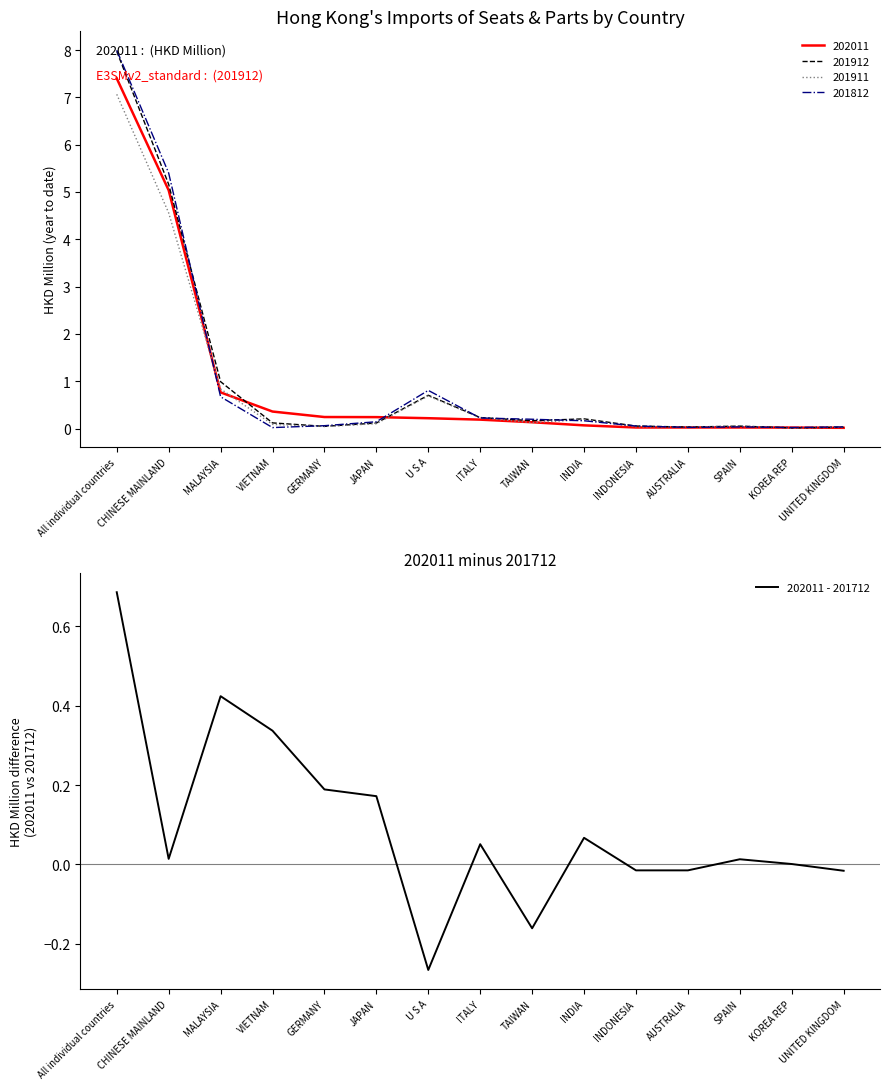

The value at JAPAN is 0.1. True or false?

False